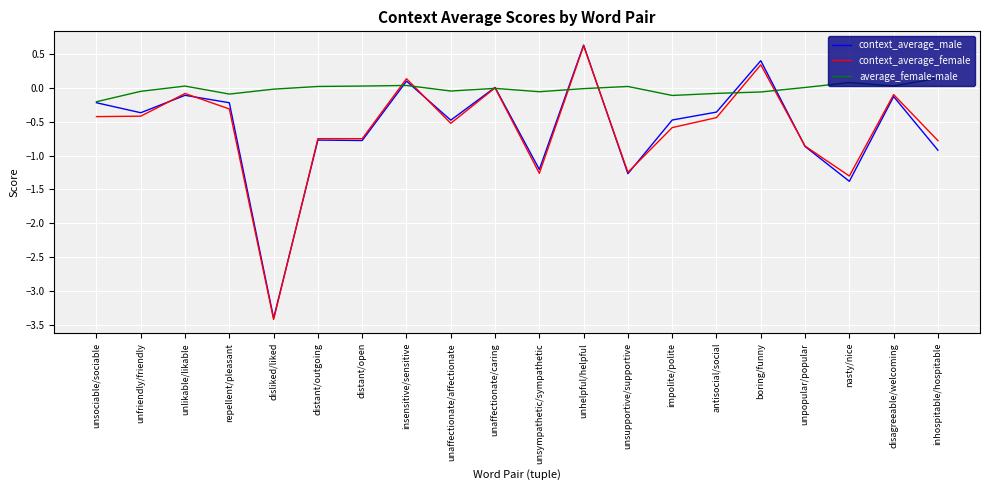

Which label corresponds to the smallest value in the chart?

disliked/liked